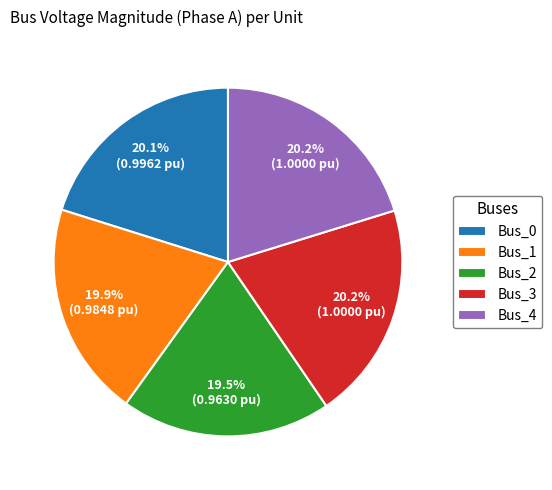

Count the number of slices in the pie.

5